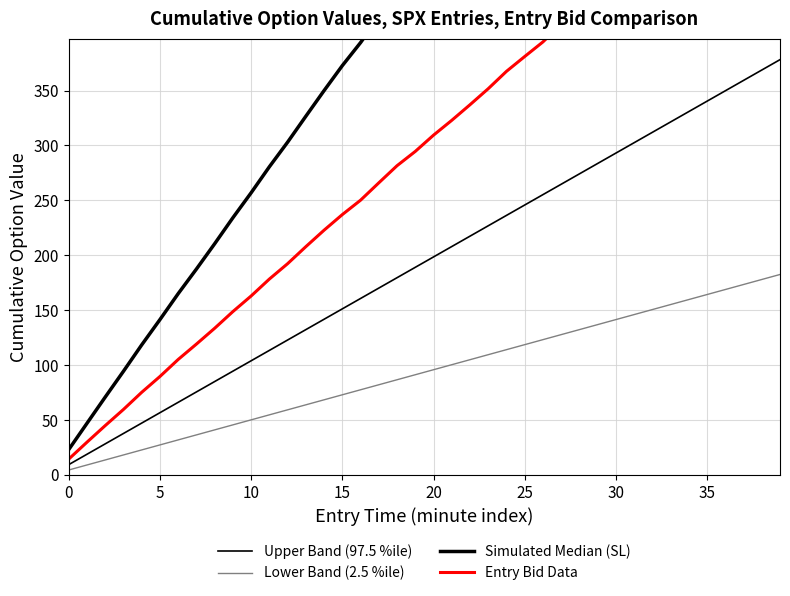

What are all the series names shown in the legend?

Upper Band (97.5 %ile), Lower Band (2.5 %ile), Simulated Median (SL), Entry Bid Data